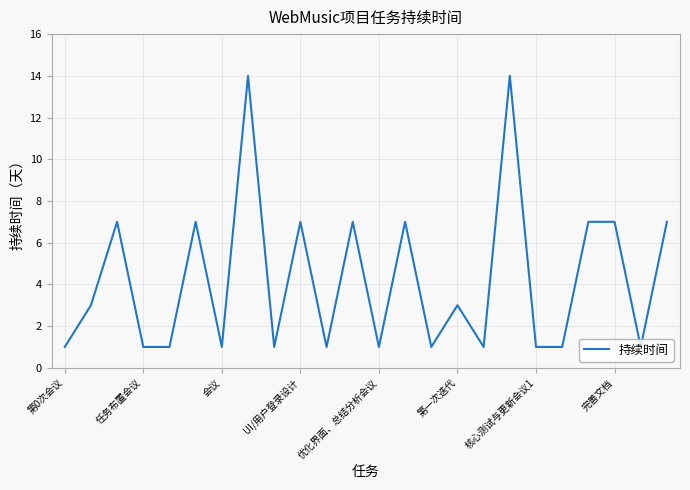

True or false: the data has more than 1 interior local peaks.

True